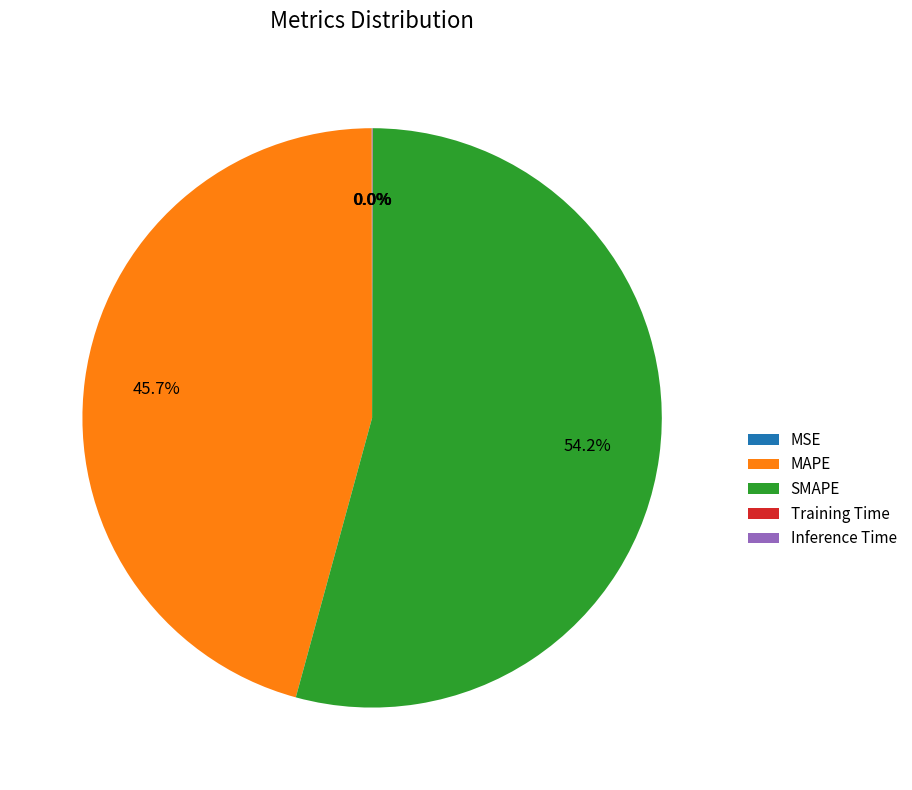

True or false: SMAPE accounts for 44% of the total.

False